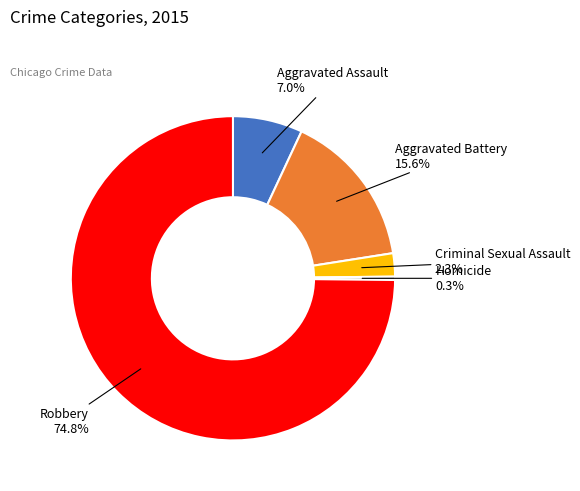

Is it true that Robbery is 80% of the pie?

False